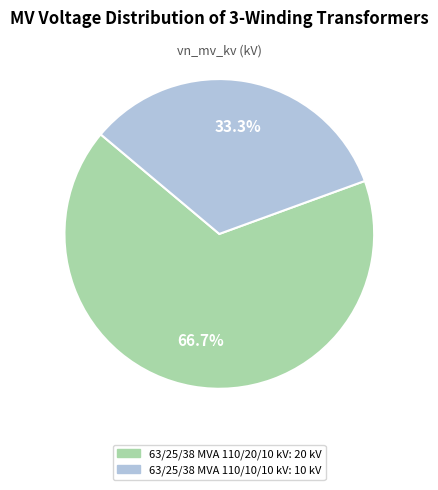

What is the smallest slice in the pie chart?

63/25/38 MVA 110/10/10 kV